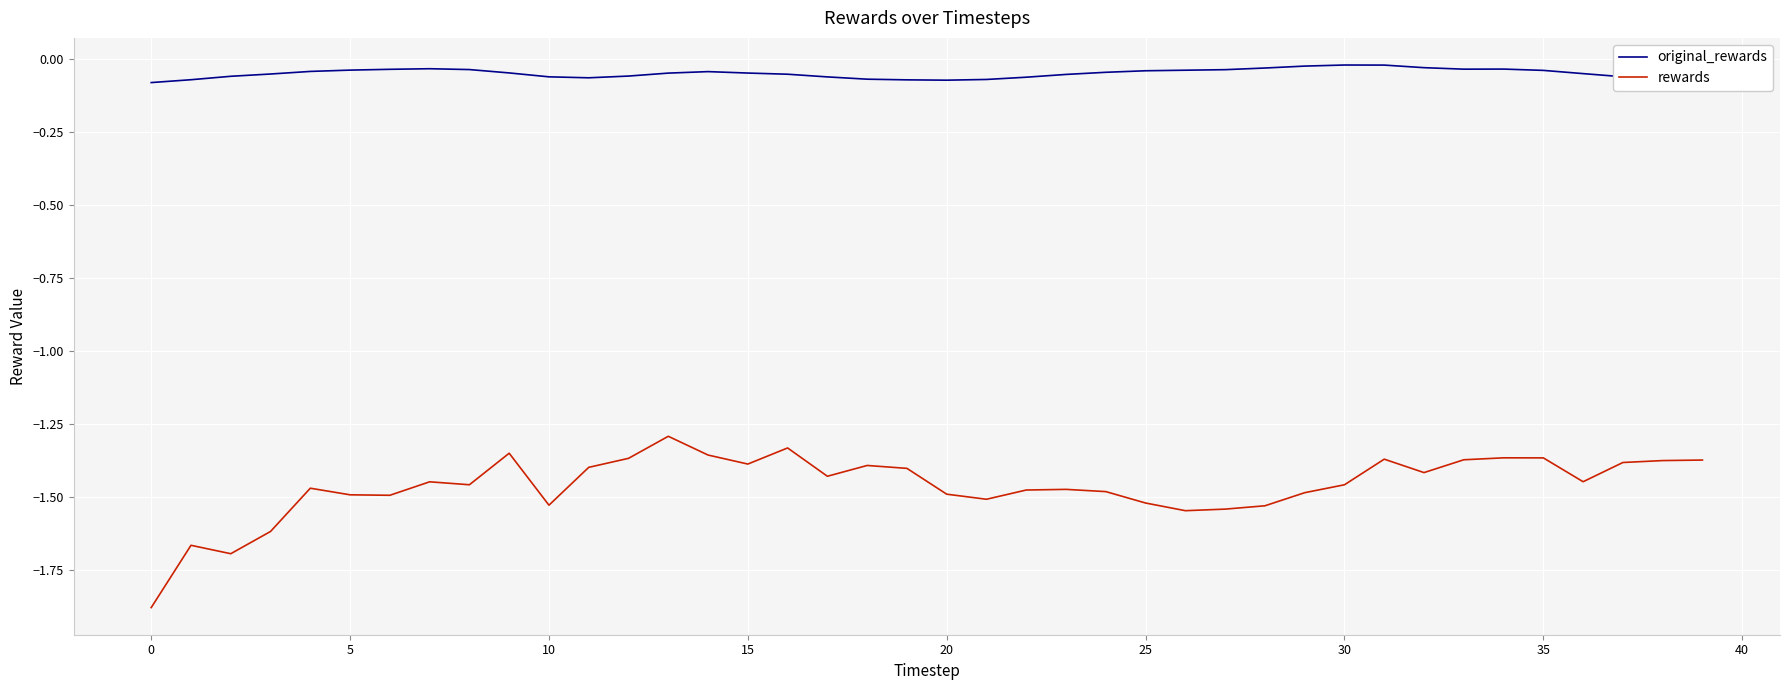

True or false: rewards and original_rewards intersect in this chart.

False